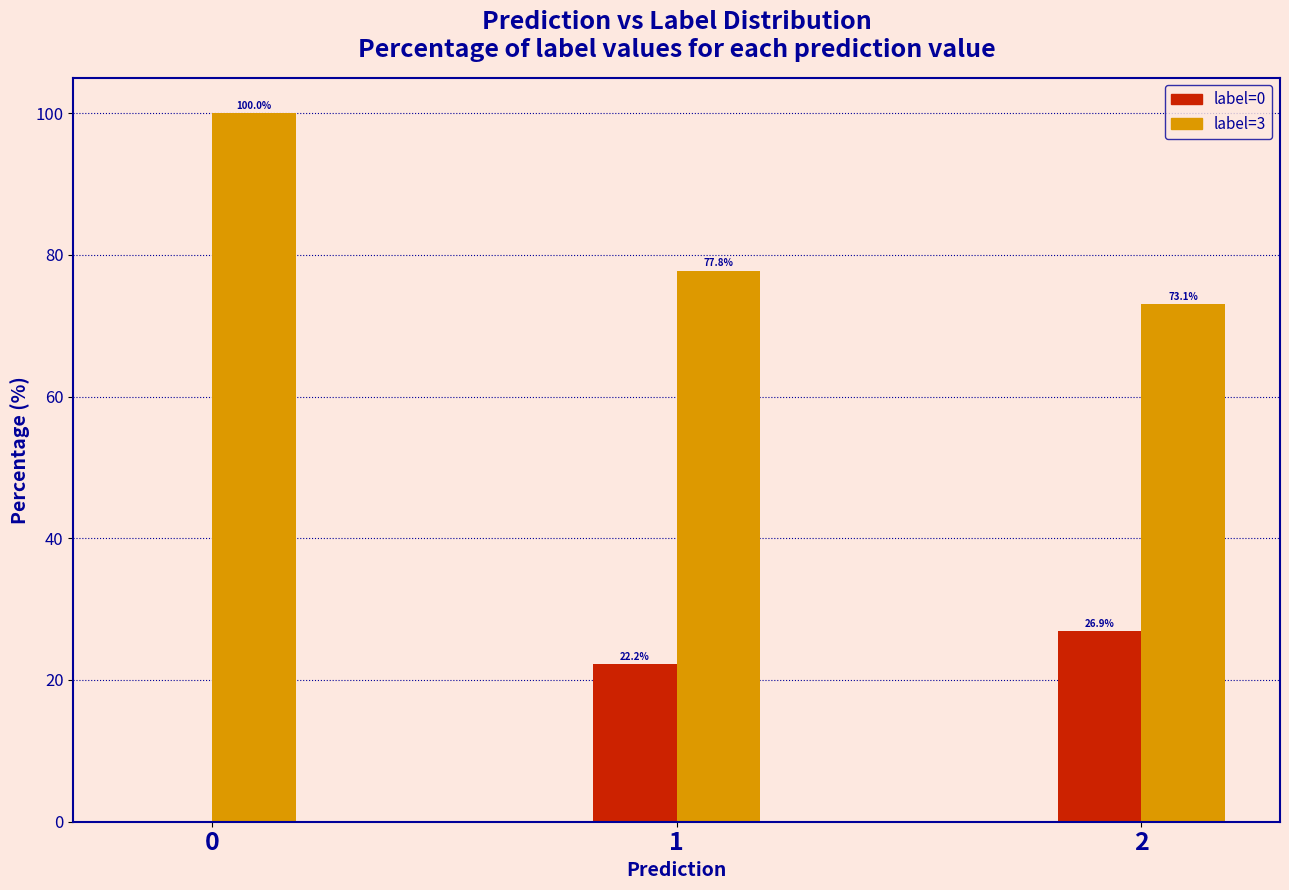

Reading left to right, list all the values displayed in this chart.

label=0: 0=0.0	1=22.2	2=26.9
label=3: 0=100.0	1=77.8	2=73.1